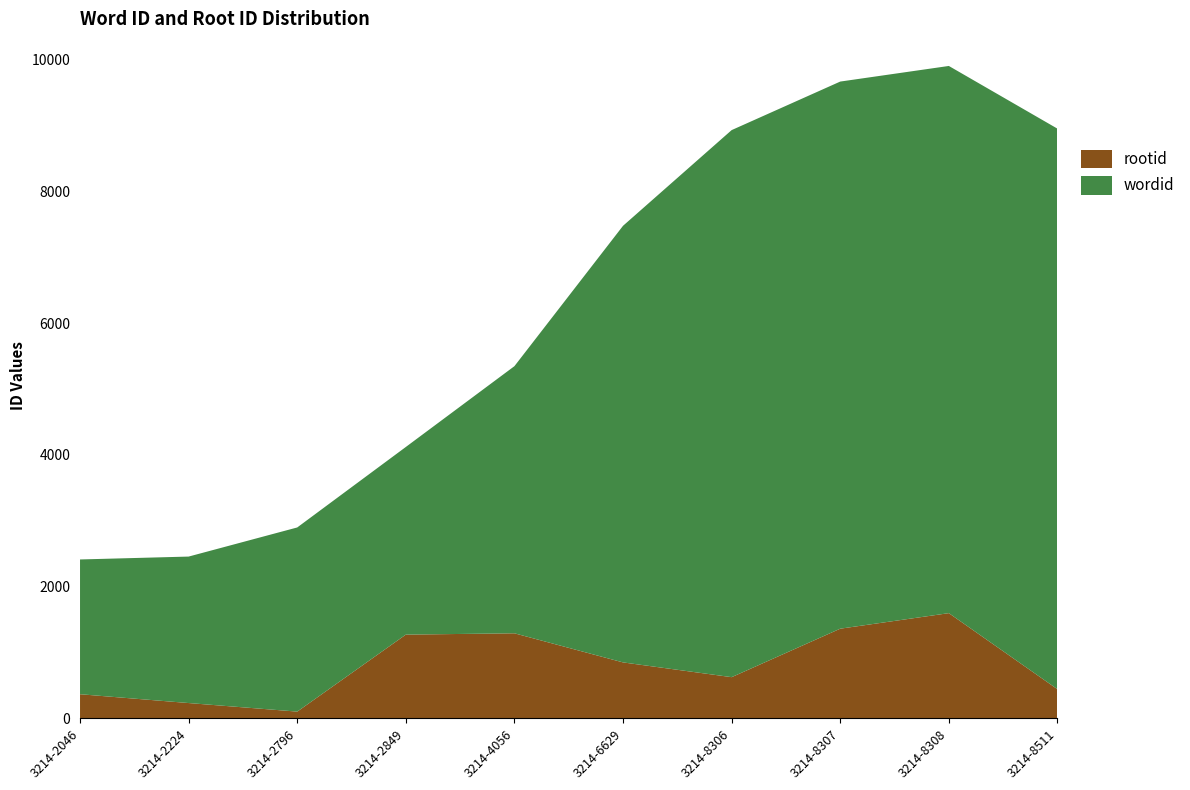

Reading left to right, extract all data points from this chart.

wordid: 3214-2046=2046	3214-2224=2224	3214-2796=2796	3214-2849=2849	3214-4056=4056	3214-6629=6629	3214-8306=8306	3214-8307=8307	3214-8308=8308	3214-8511=8511
rootid: 3214-2046=367	3214-2224=233	3214-2796=103	3214-2849=1272	3214-4056=1292	3214-6629=850	3214-8306=626	3214-8307=1362	3214-8308=1598	3214-8511=443